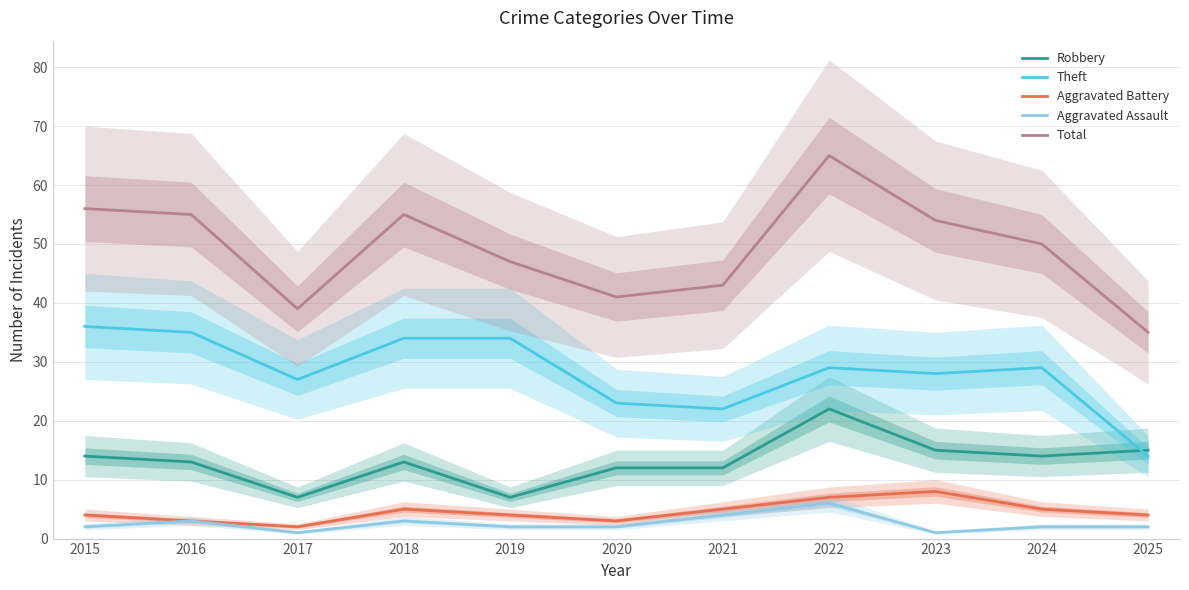

Reading left to right, what are all the values shown in this chart?

Robbery: 2015=14	2016=13	2017=7	2018=13	2019=7	2020=12	2021=12	2022=22	2023=15	2024=14	2025=15
Theft: 2015=36	2016=35	2017=27	2018=34	2019=34	2020=23	2021=22	2022=29	2023=28	2024=29	2025=14
Aggravated Battery: 2015=4	2016=3	2017=2	2018=5	2019=4	2020=3	2021=5	2022=7	2023=8	2024=5	2025=4
Aggravated Assault: 2015=2	2016=3	2017=1	2018=3	2019=2	2020=2	2021=4	2022=6	2023=1	2024=2	2025=2
Total: 2015=56	2016=55	2017=39	2018=55	2019=47	2020=41	2021=43	2022=65	2023=54	2024=50	2025=35